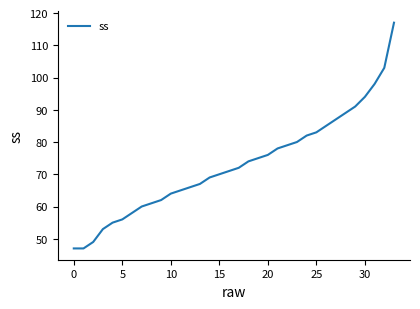

How many lines are shown in the chart?

1